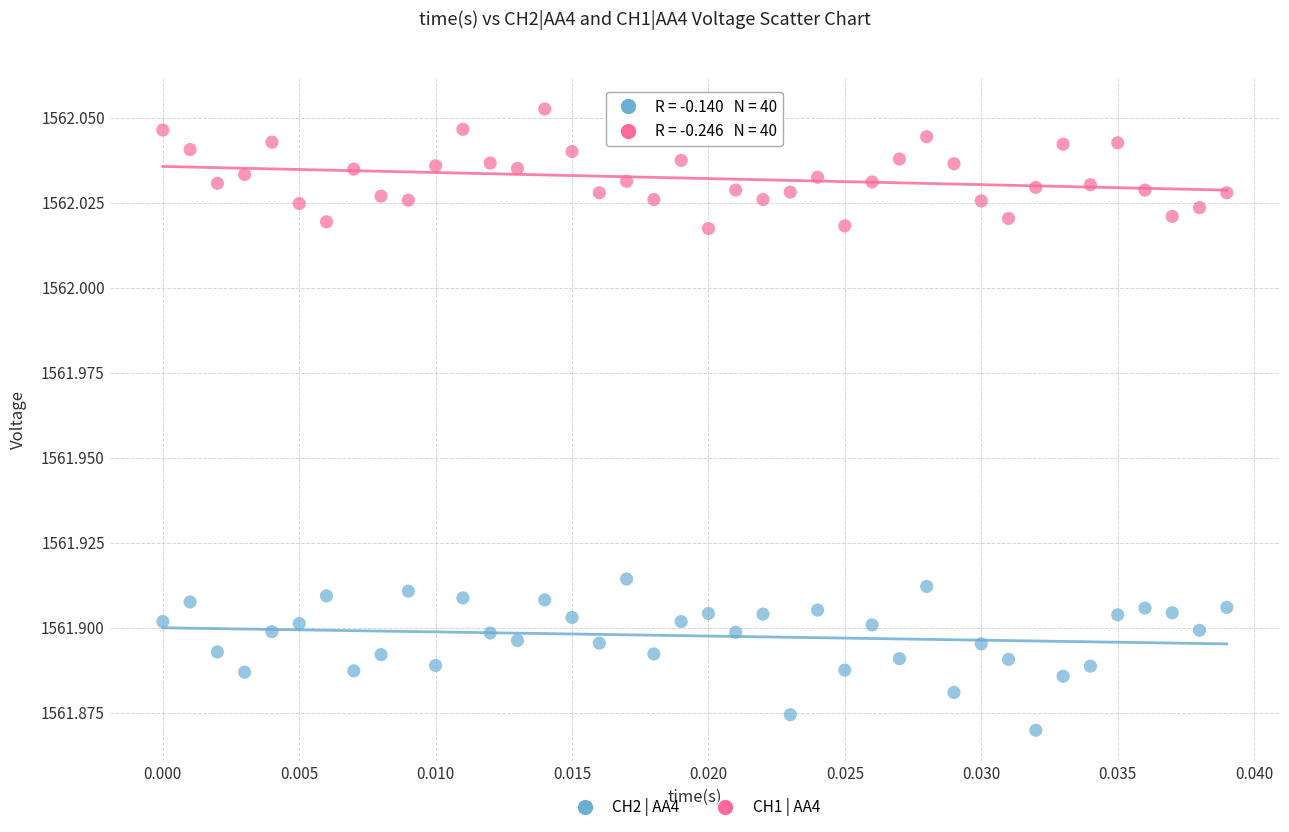

Which series contains the lowest Y value?

CH2 | AA4